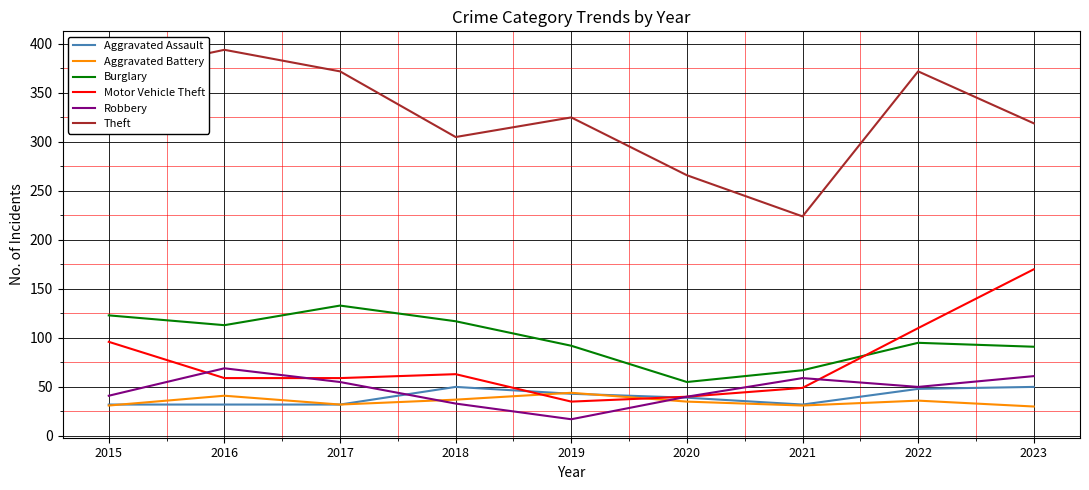

Is the value of Theft at 2015 greater than the value of Aggravated Assault at 2017?

Yes